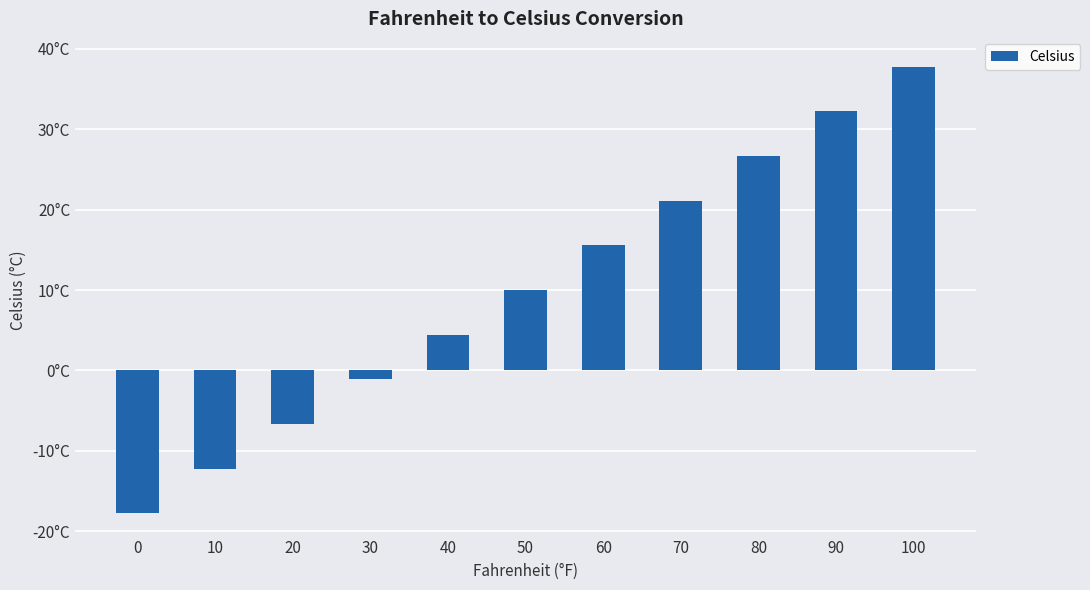

Are the bars horizontal?

No